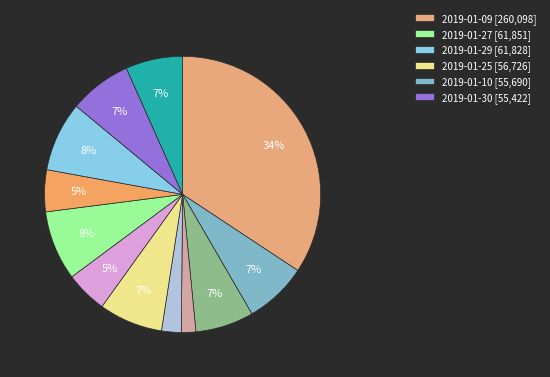

How many segments does this pie chart have?

12